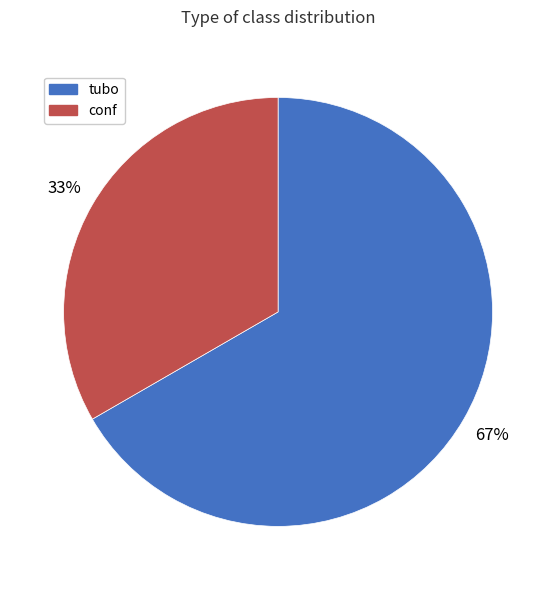

To the nearest percent, what percentage of the pie is conf?

33%